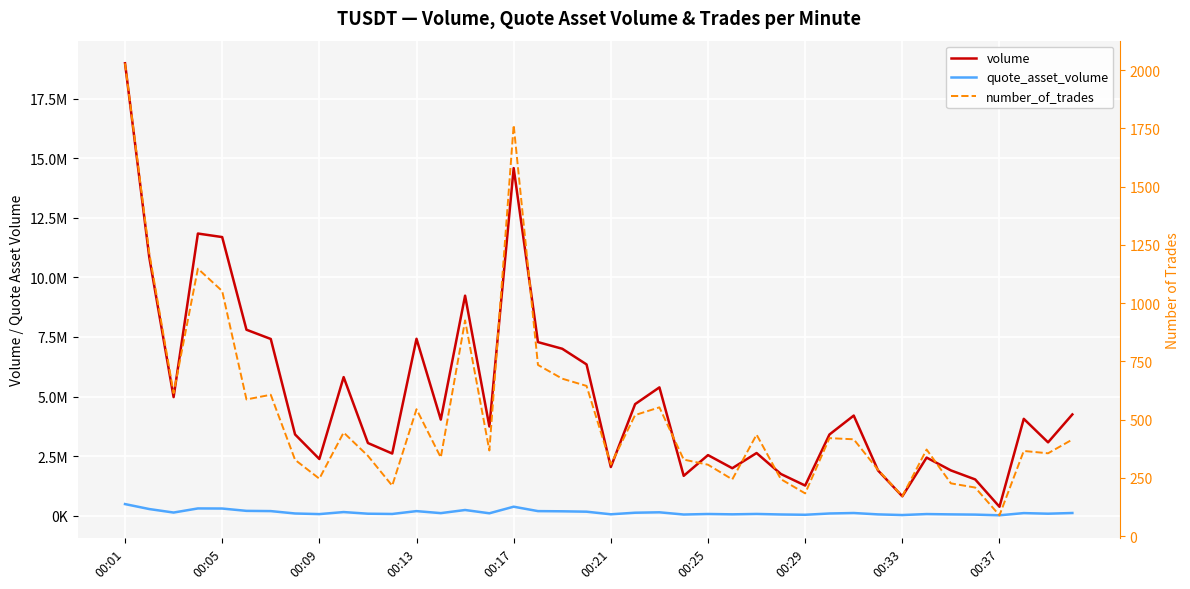

Is it true that number_of_trades equals 122.7 at 13?

False